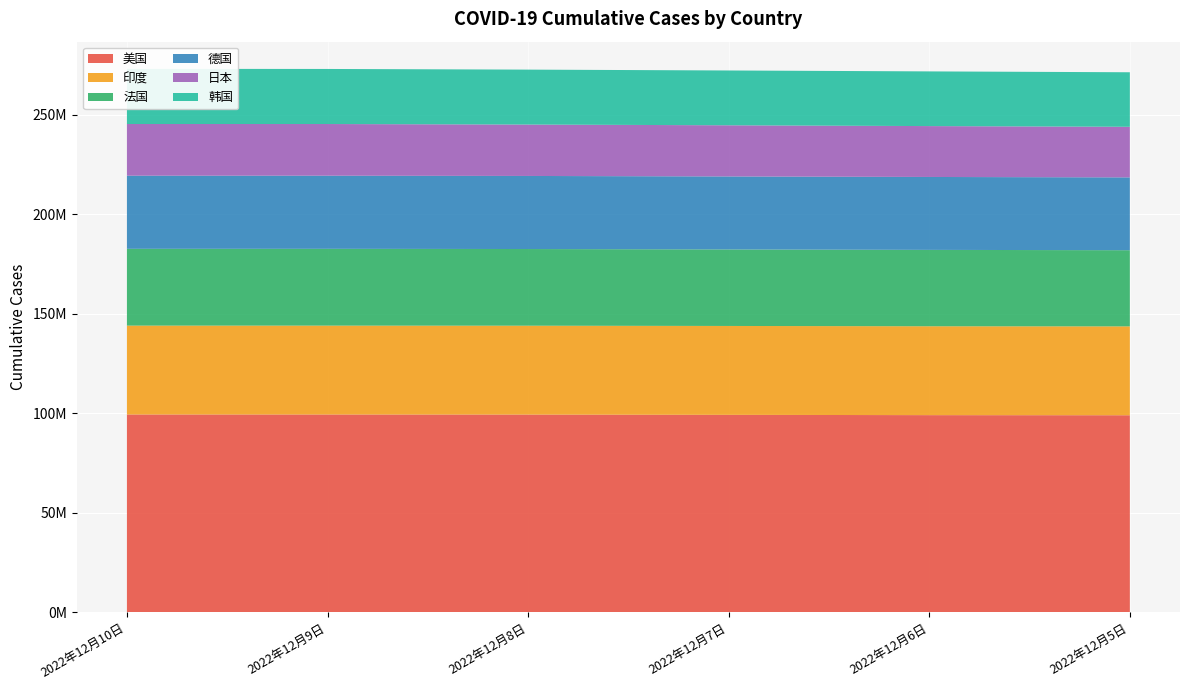

Reading left to right, list all the values displayed in this chart.

美国: 99408565	99402420	99365270	99230740	99081465	99023619
印度: 44675872	44675872	44675662	44675413	44675172	44675006
法国: 38598292	38598292	38532642	38461021	38384992	38279476
德国: 36755666	36755666	36726061	36690235	36649979	36604648
日本: 25972791	25972791	25837030	25709940	25576875	25427492
韩国: 27728482	27674163	27611555	27548821	27483568	27408854